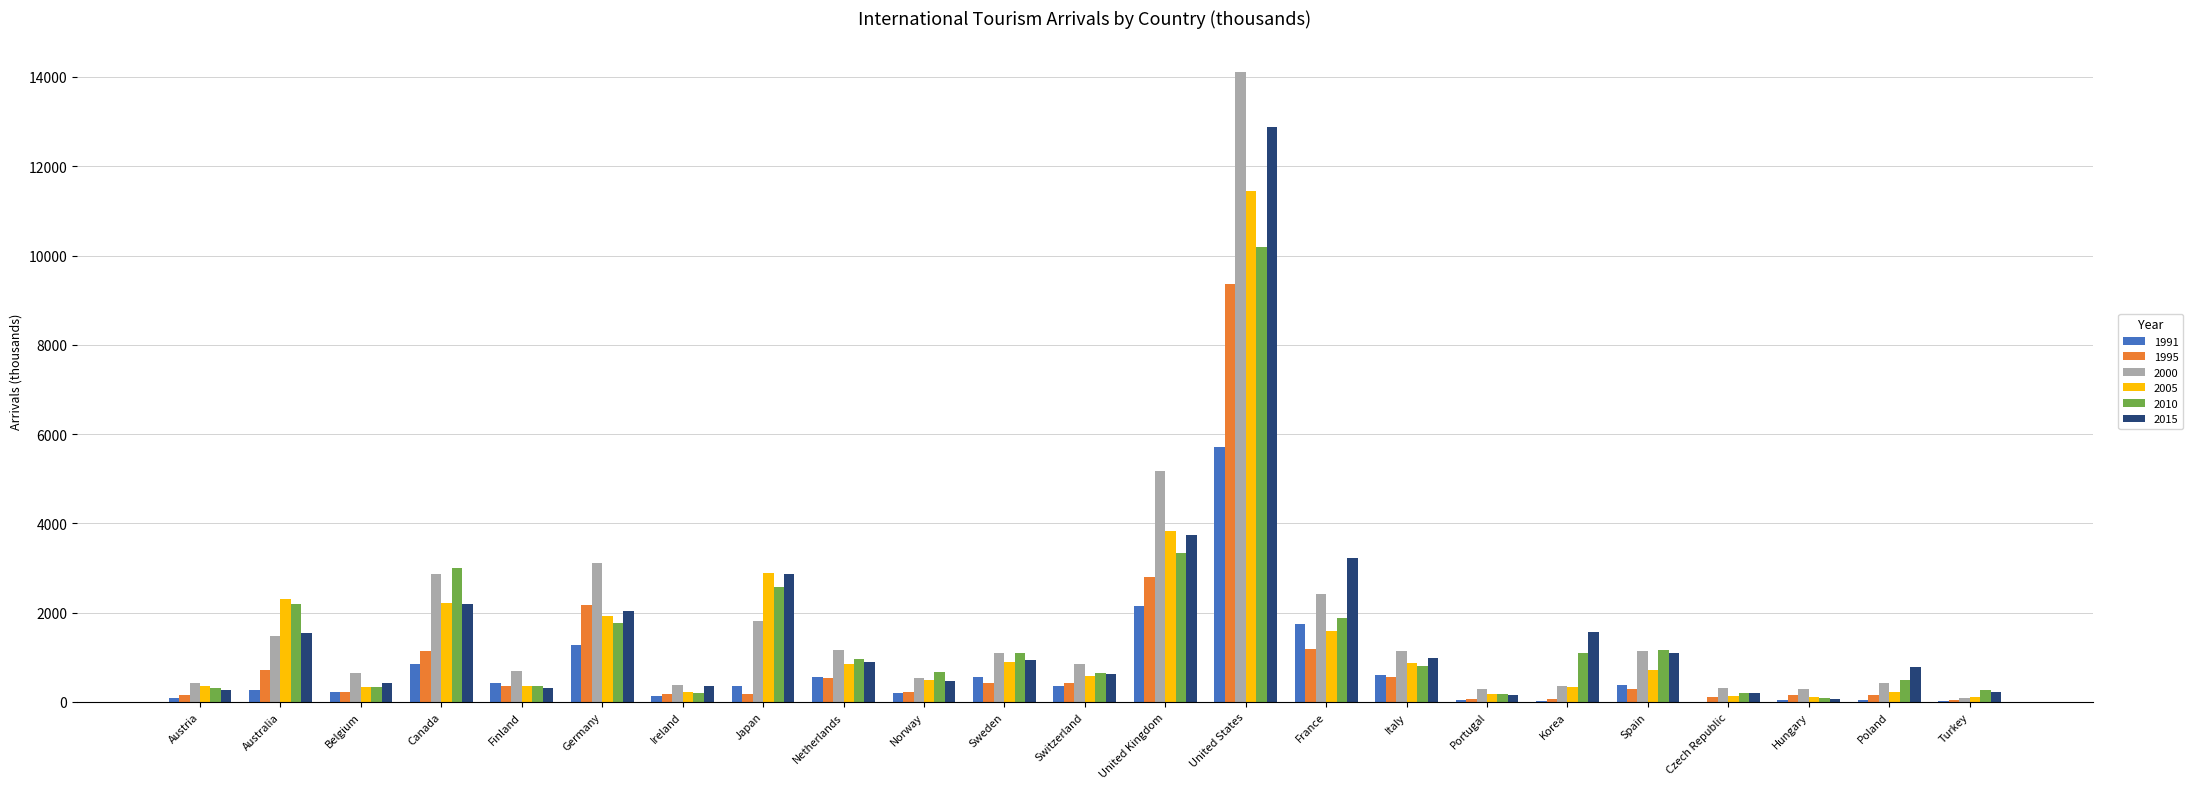

At which category is the sum across all series the highest?

United States